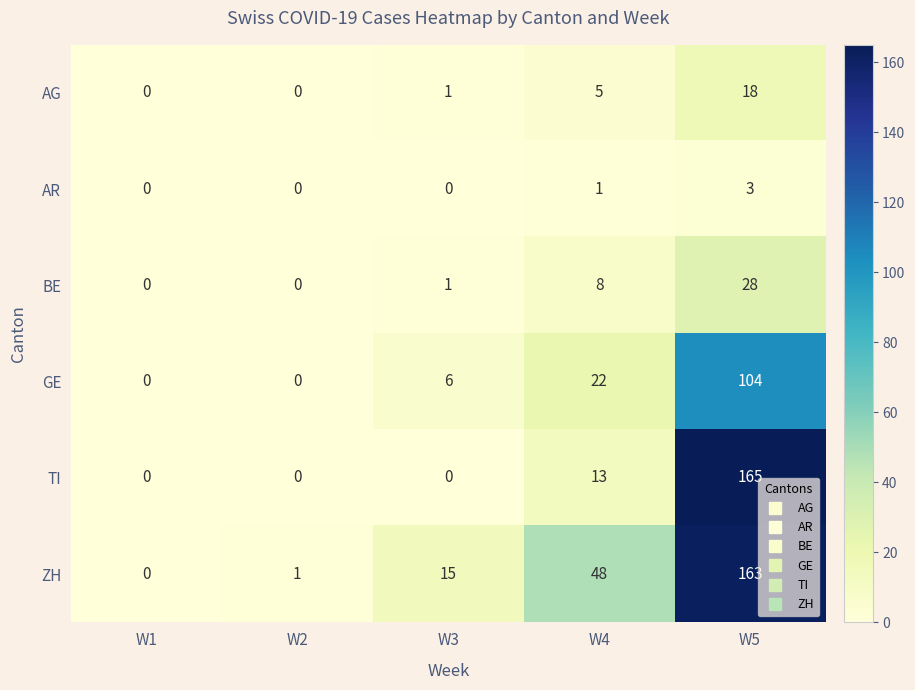

What is the spread (max minus min) of values at W4?

47